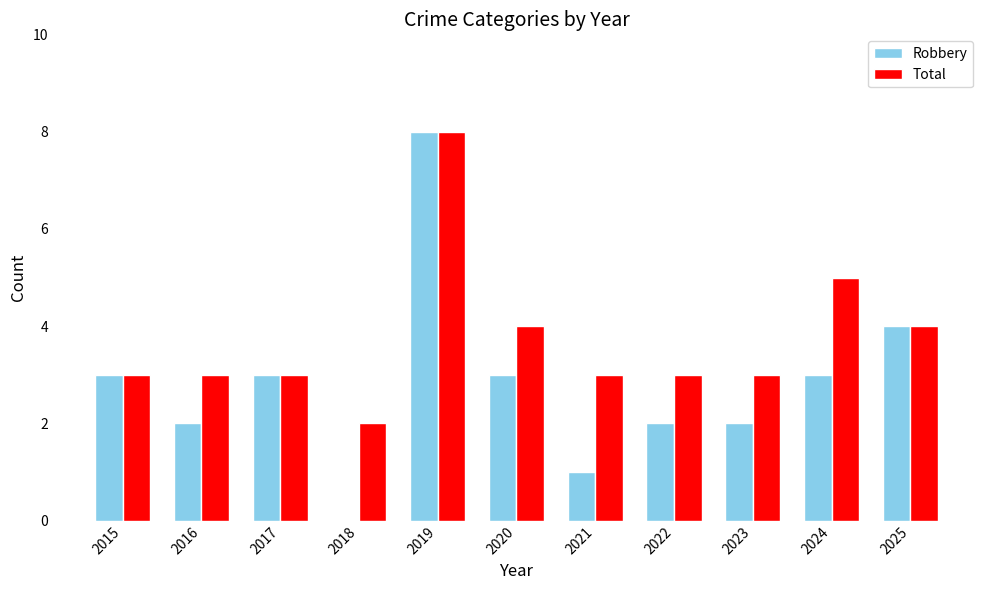

Which series has the largest total across all categories?

Total